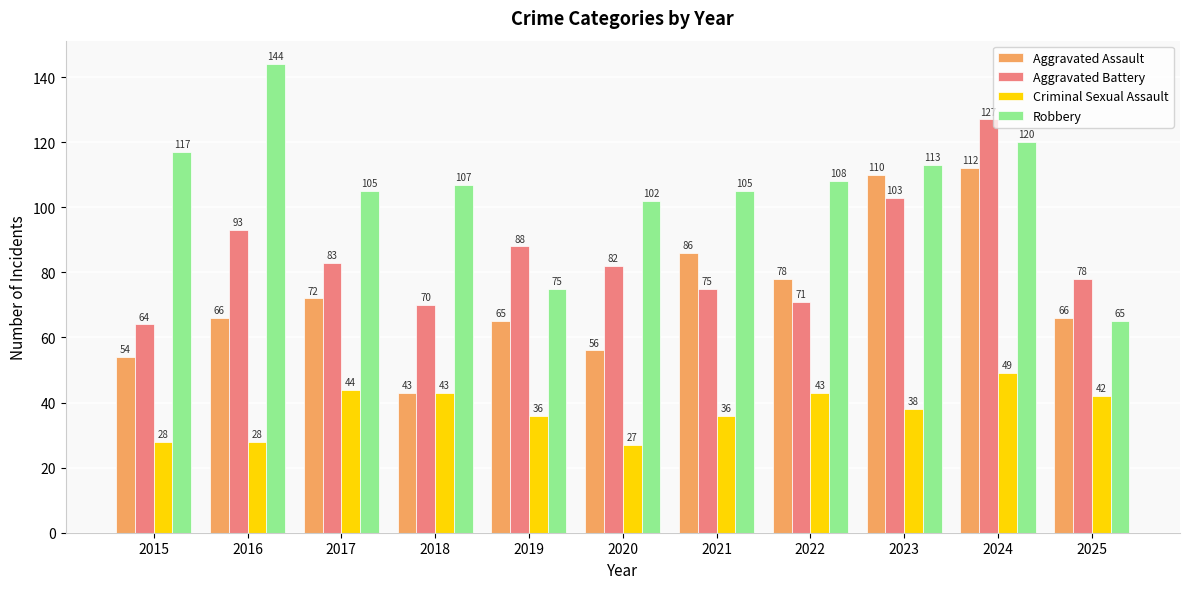

What is the difference between the Robbery values at 2020 and 2015?

15